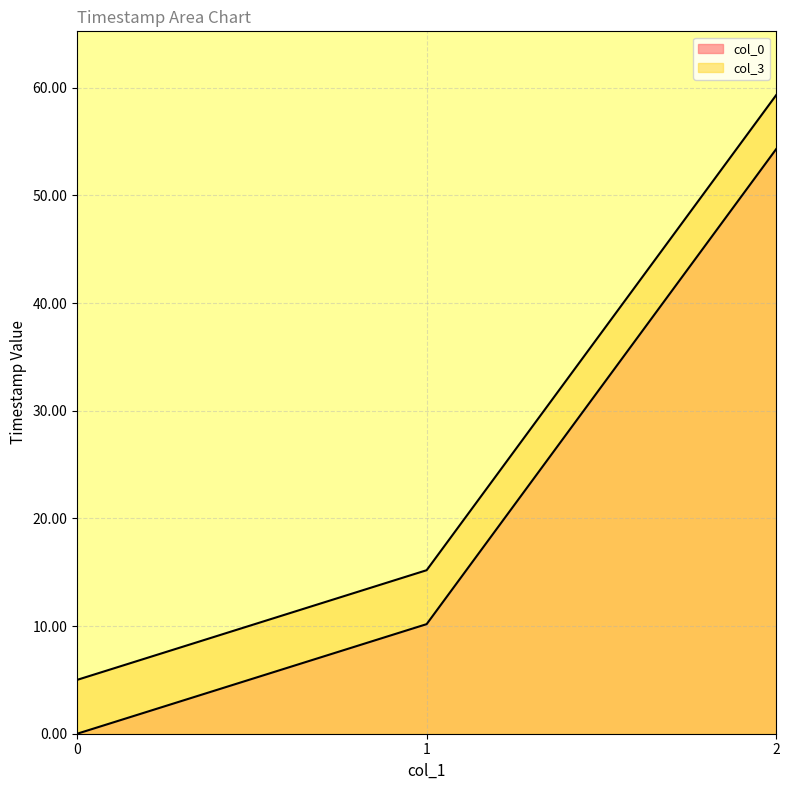

What is the difference between the highest and lowest values at 2?

5.0